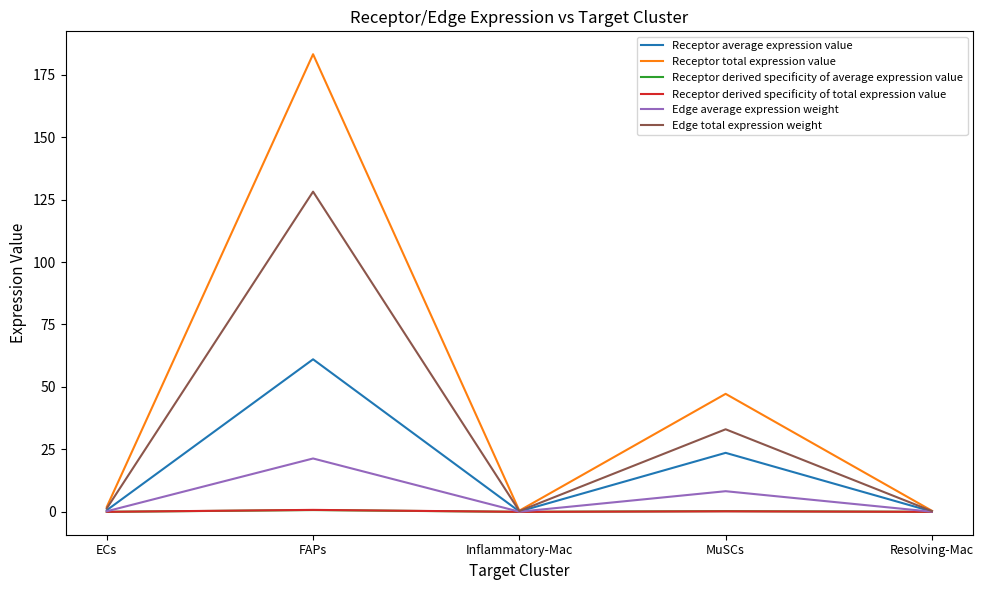

Which series has the largest range (max minus min)?

Receptor total expression value